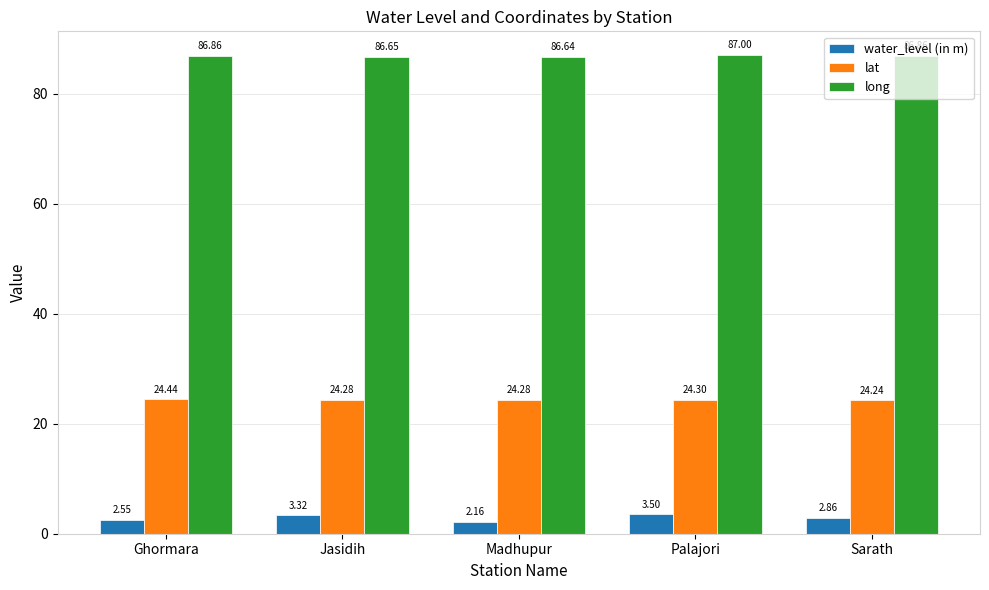

At which label does long reach its peak?

Palajori